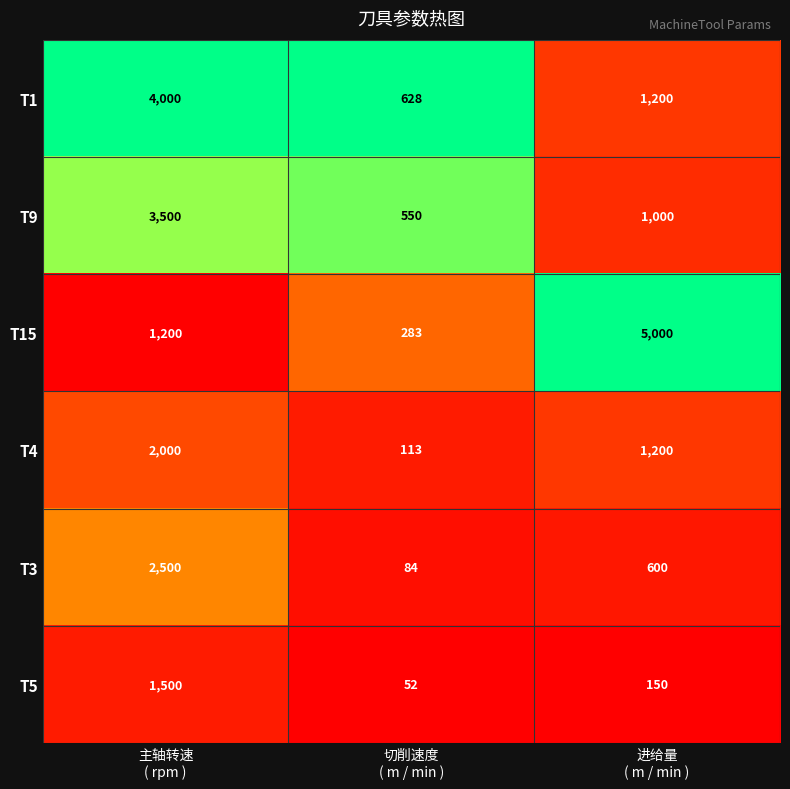

What is the sum of all T15 values?

6483